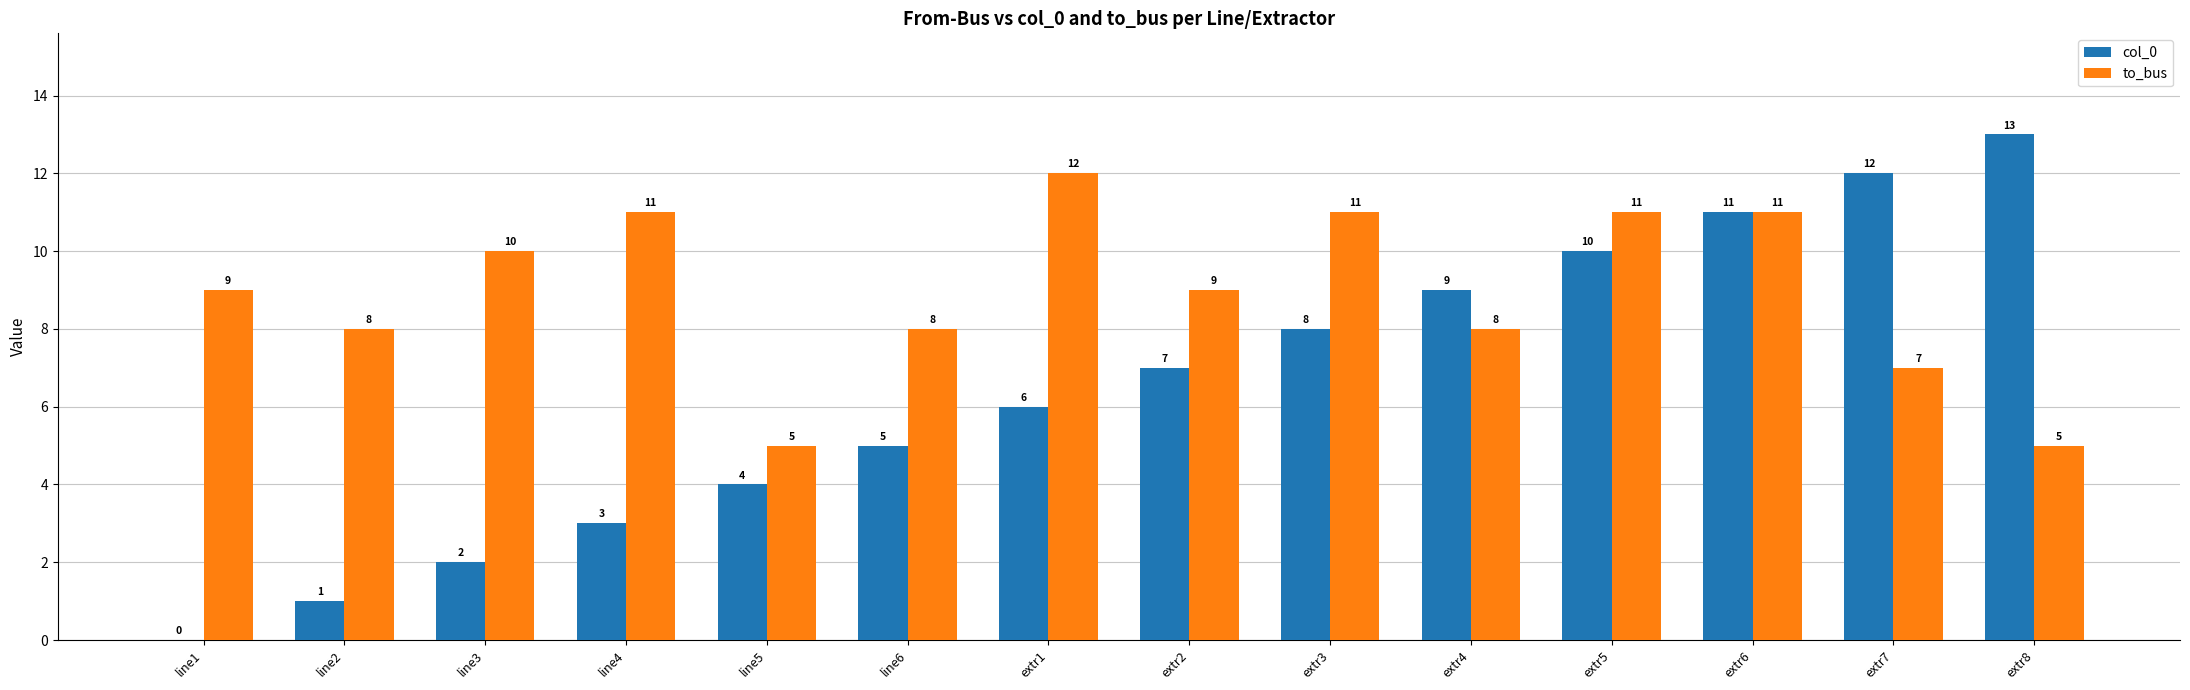

Where is col_0 nearest to the value 6?

extr1